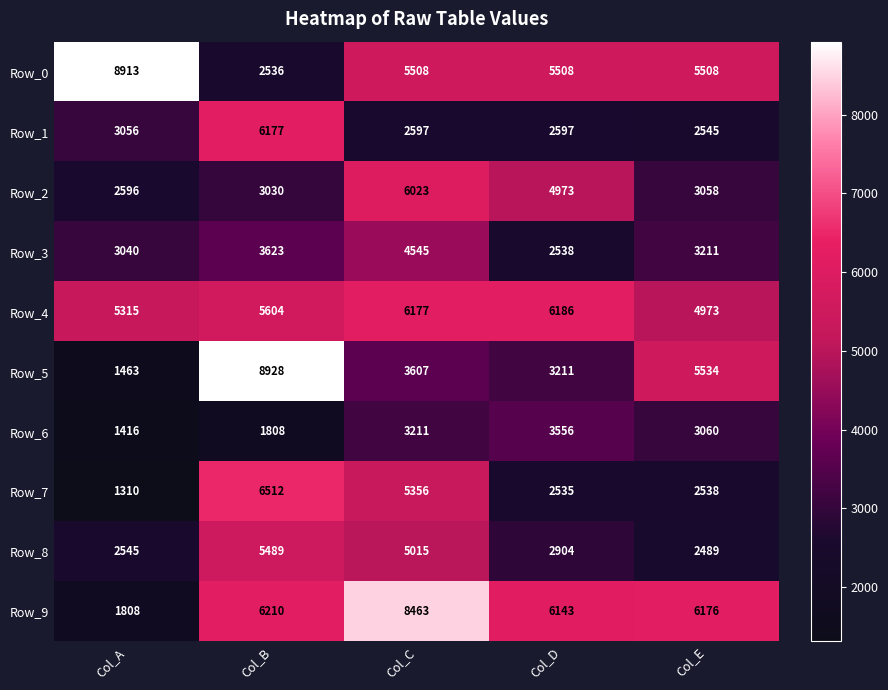

What is the average value of the Row_0 series?

5595